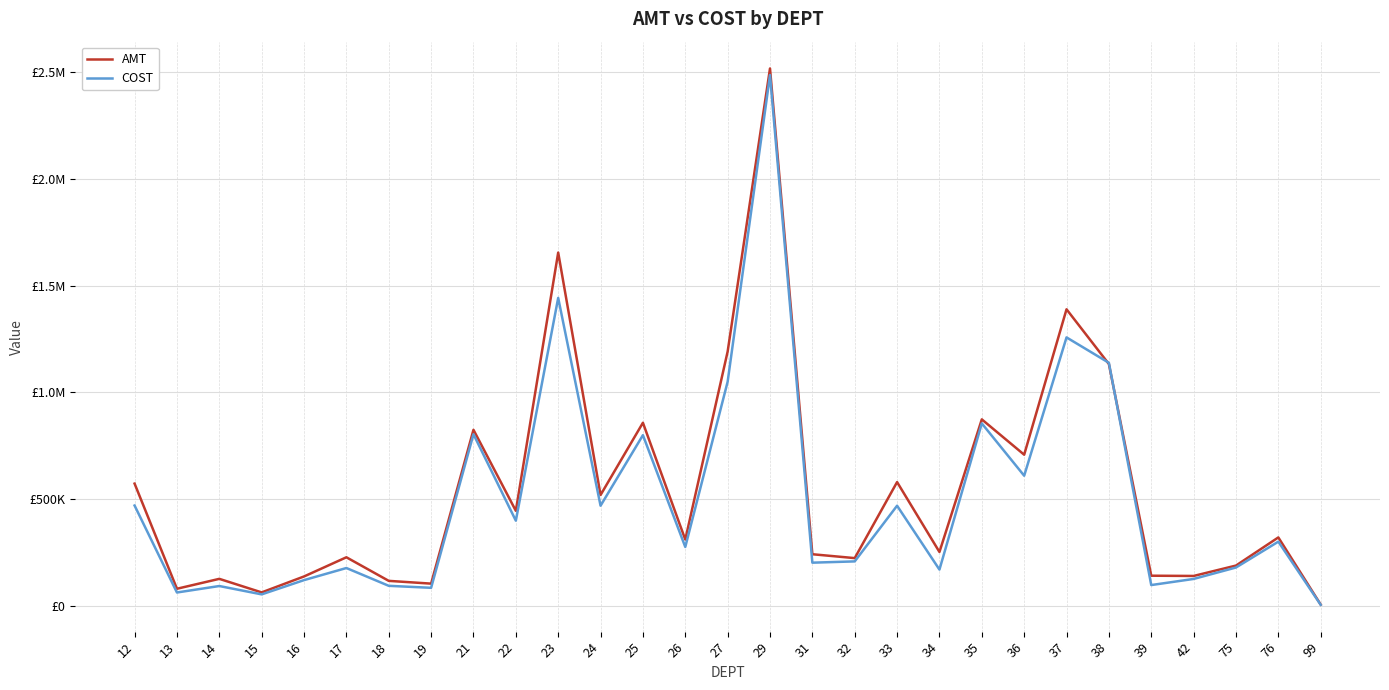

What is the spread (max minus min) of values at 12?

102572.5